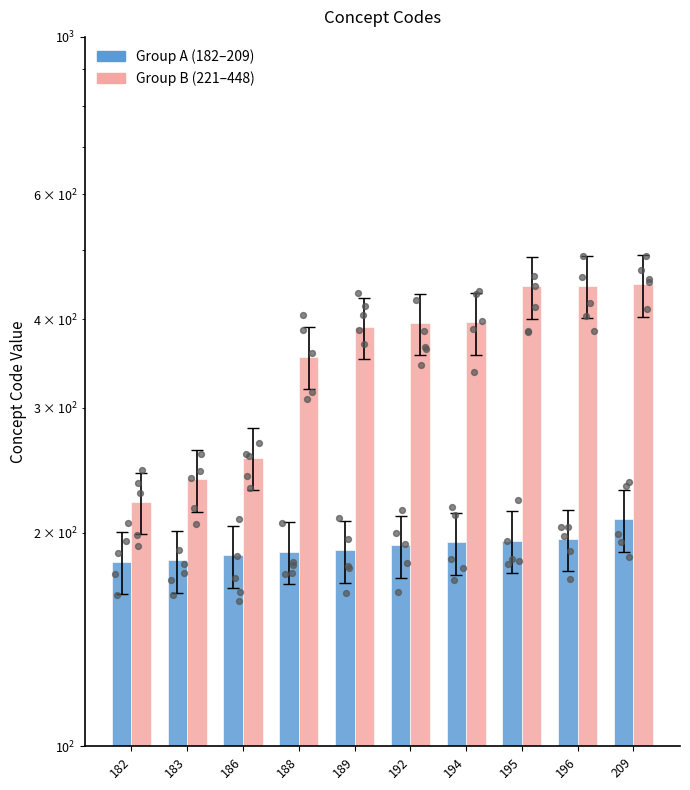

At which category is the sum across all series the highest?

209